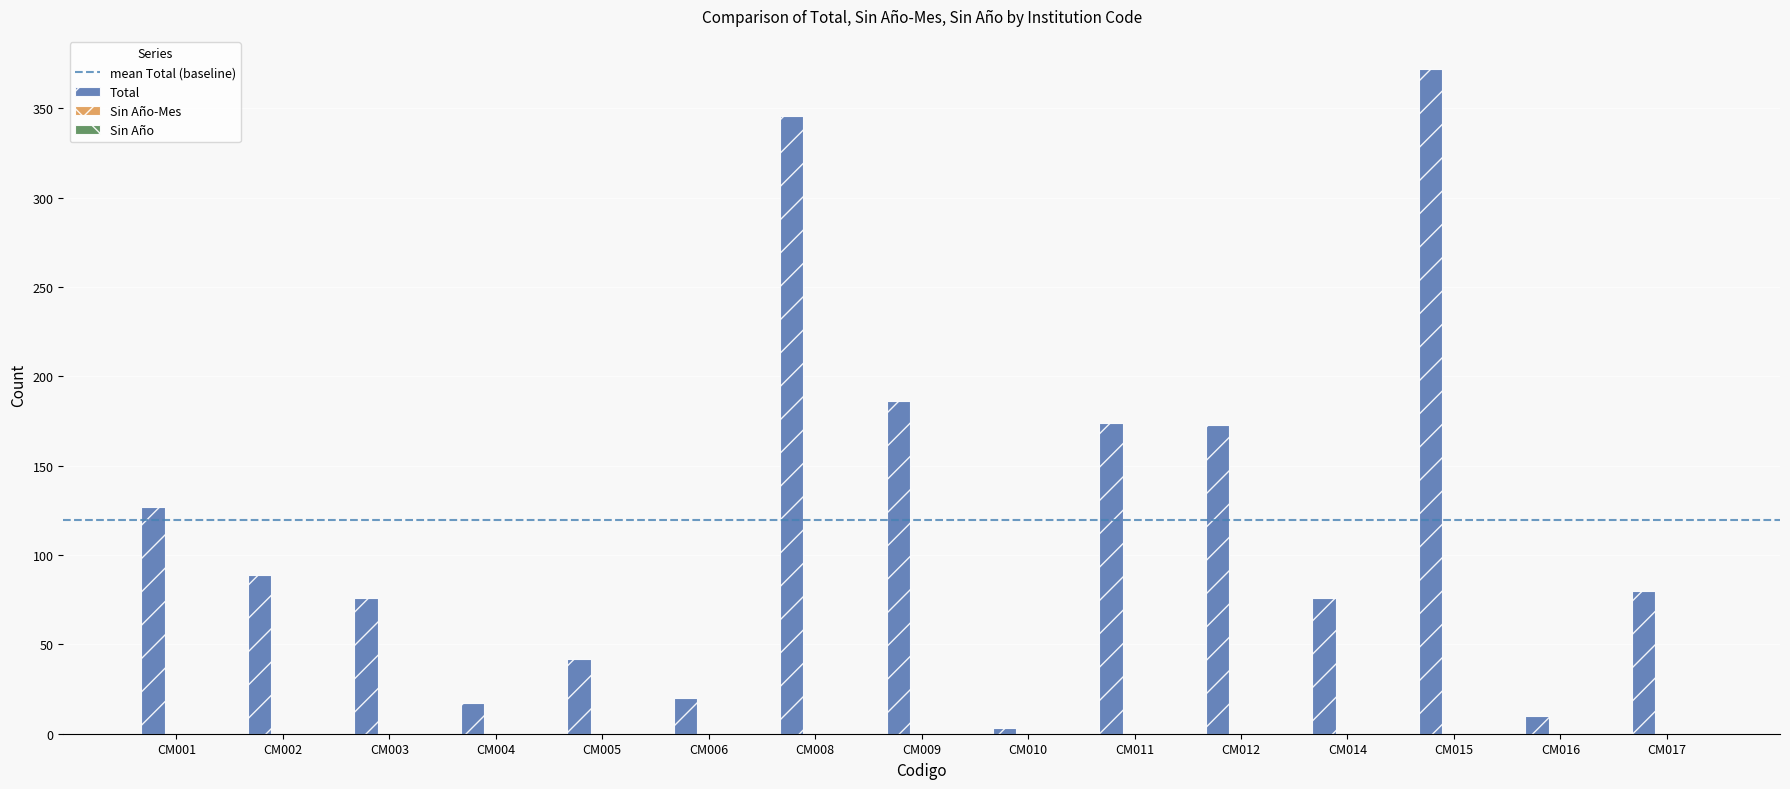

What is the change in value from CM002 to CM012?

+84